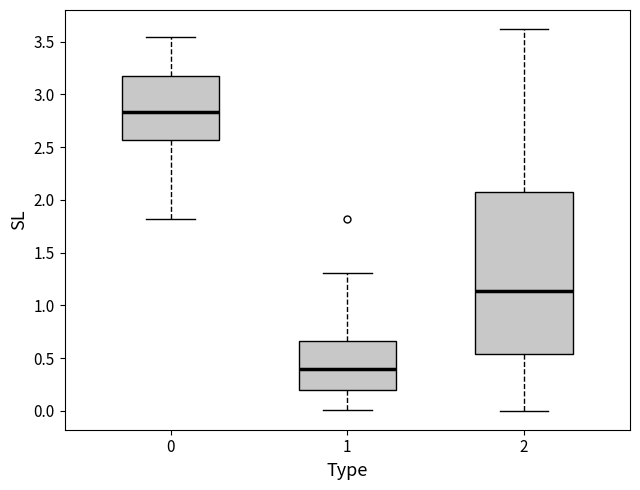

Reading left to right, transcribe this box plot: for each box, give where its median line is, the range the box spans, and where its two whiskers end, as read against the y-axis. The values are not printed on the chart, so give them approximately, as read against the axis.

0: median 2.85, box 2.55 to 3.20, whiskers 1.80 to 3.55
1: median 0.40, box 0.20 to 0.65, whiskers 0.00 to 1.30
2: median 1.15, box 0.55 to 2.10, whiskers 0.00 to 3.60